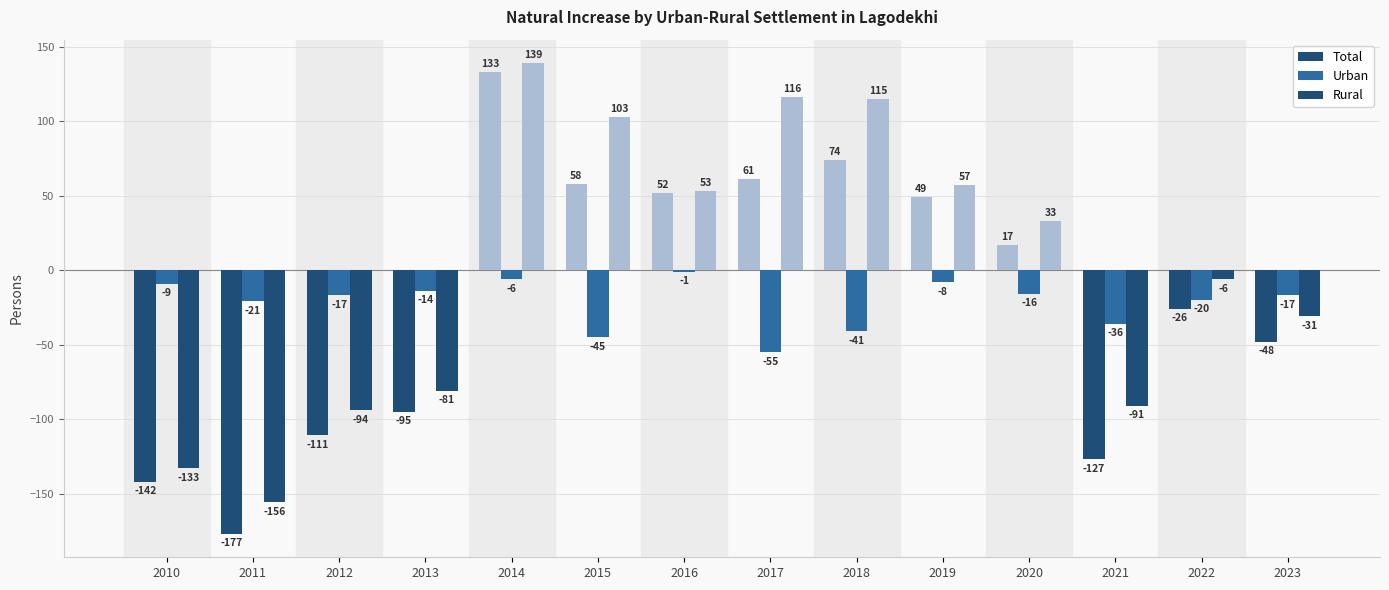

Count the number of categories in the chart.

14